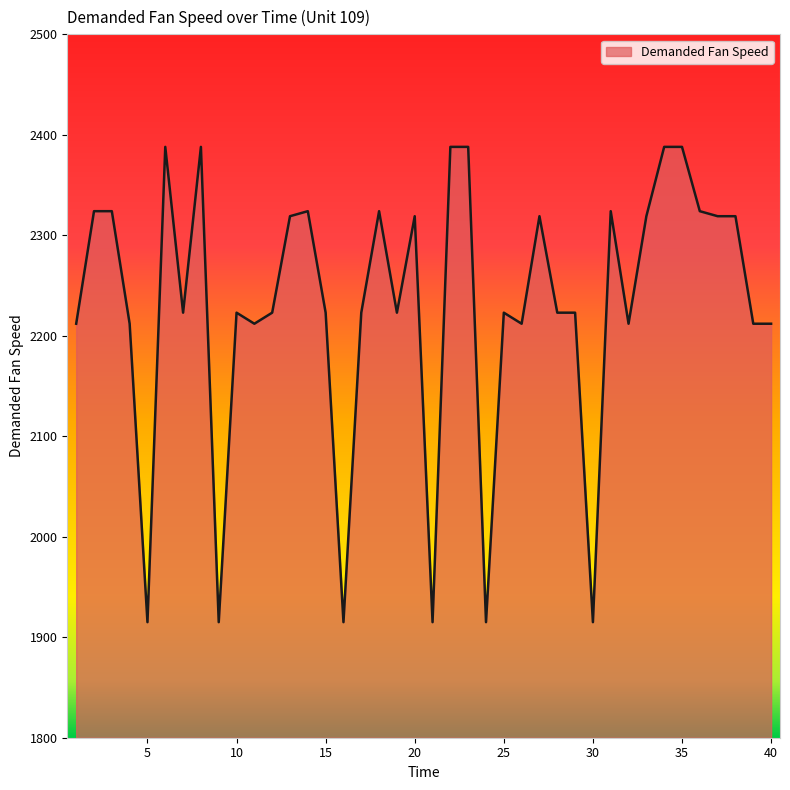

What is the smallest value displayed?

1915